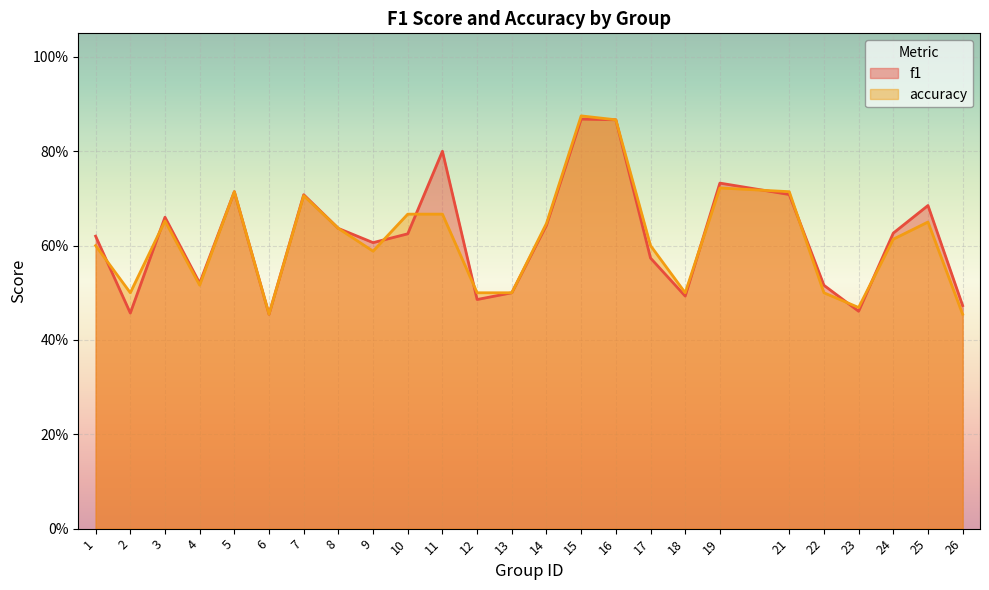

What is the highest value of the f1 series?

0.9